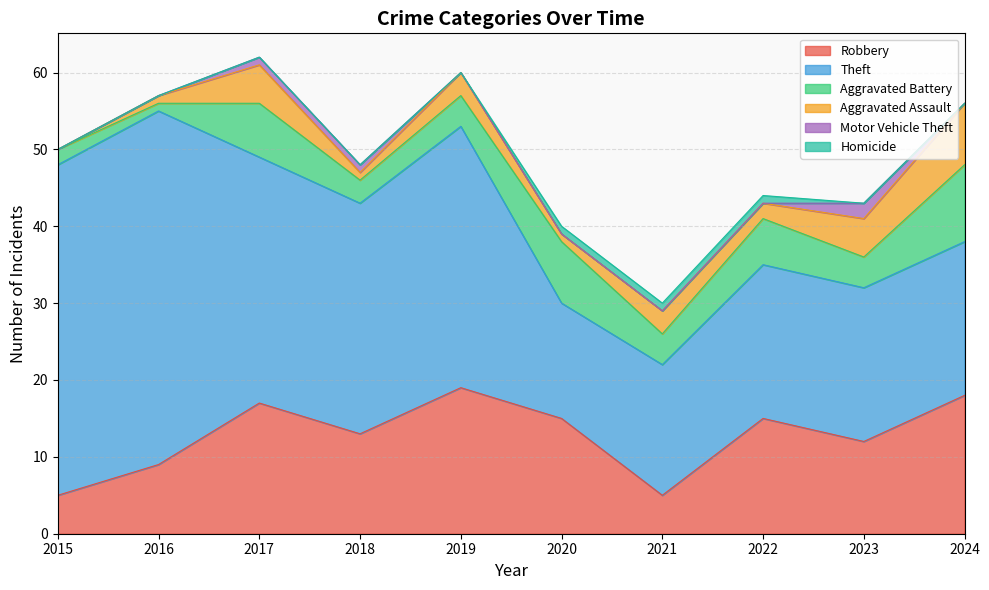

Which series has the largest total across all categories?

Theft